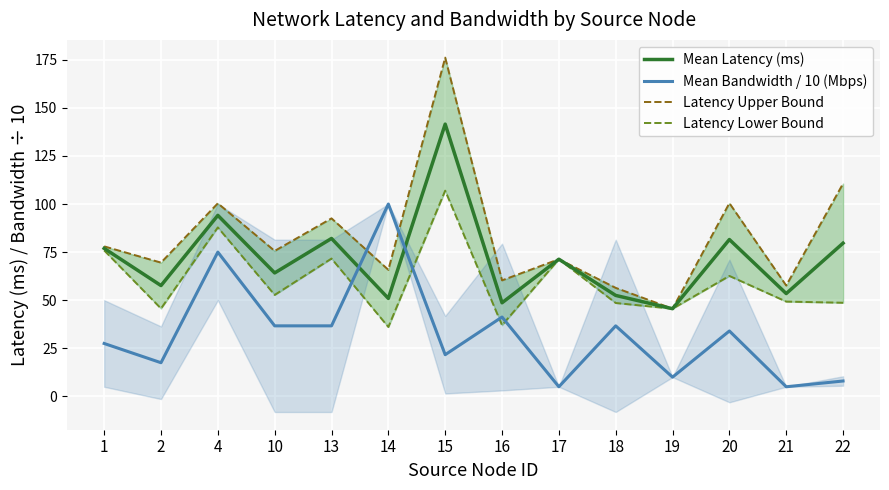

At which category is the sum across all series the highest?

15